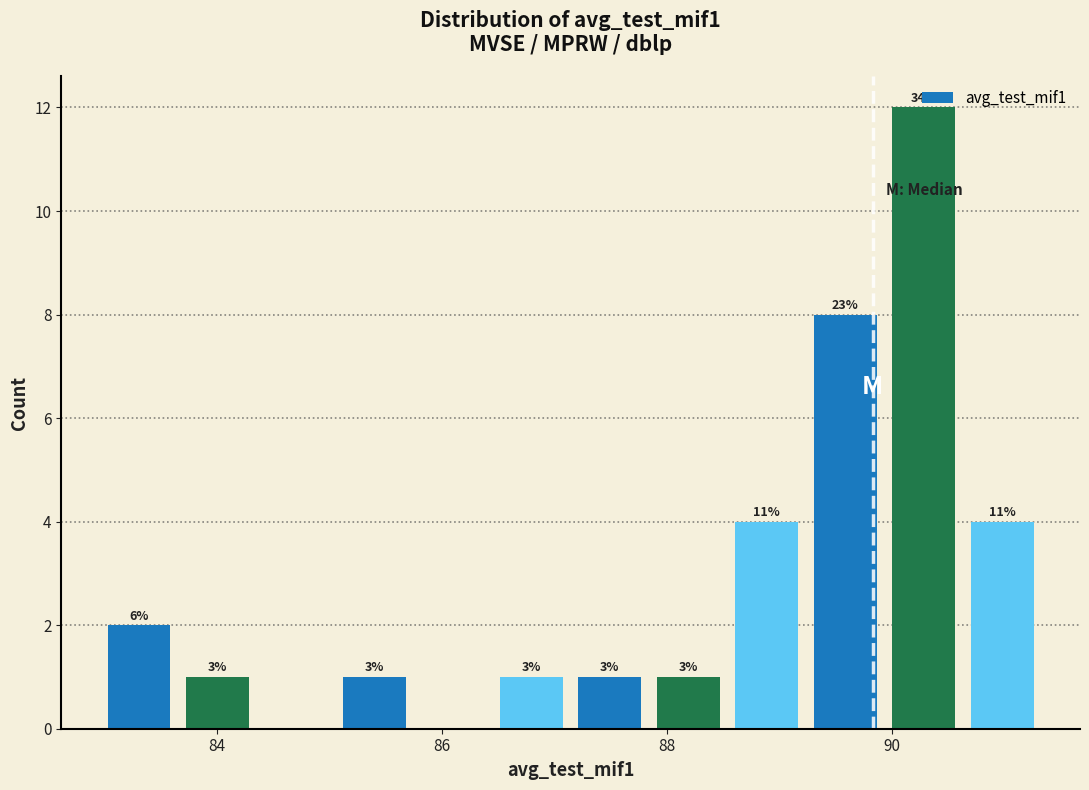

Read against the x-axis, roughly where is the centre of the tallest bar?

90.2